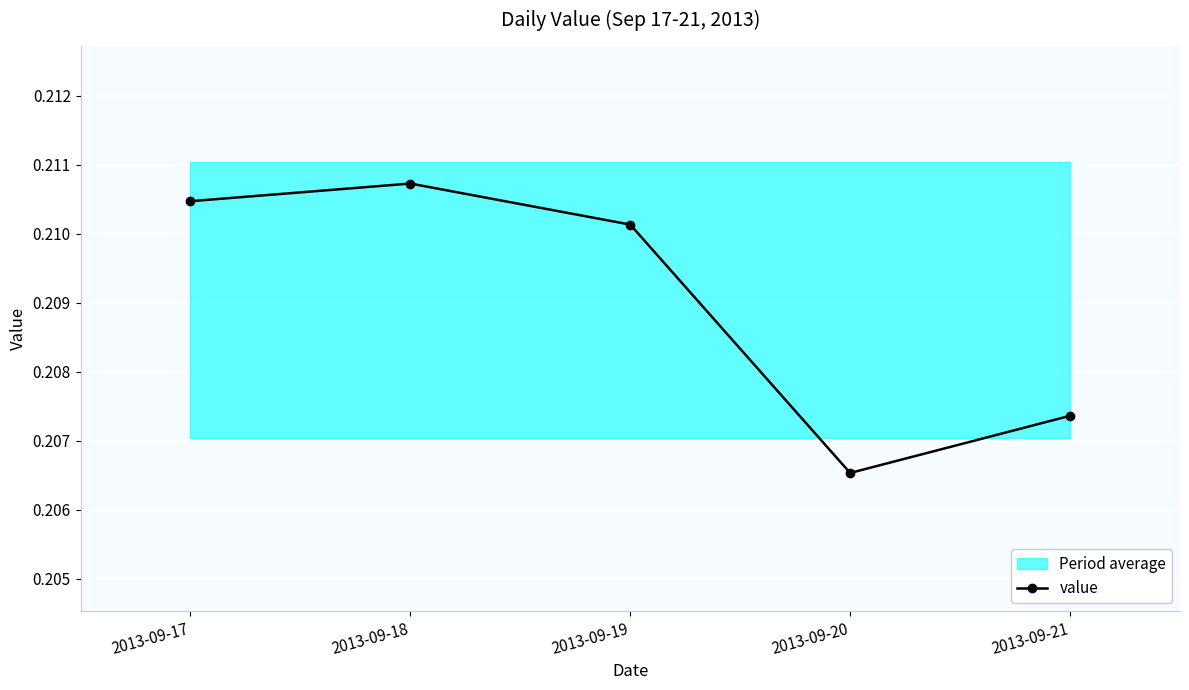

What is the average value?

0.2